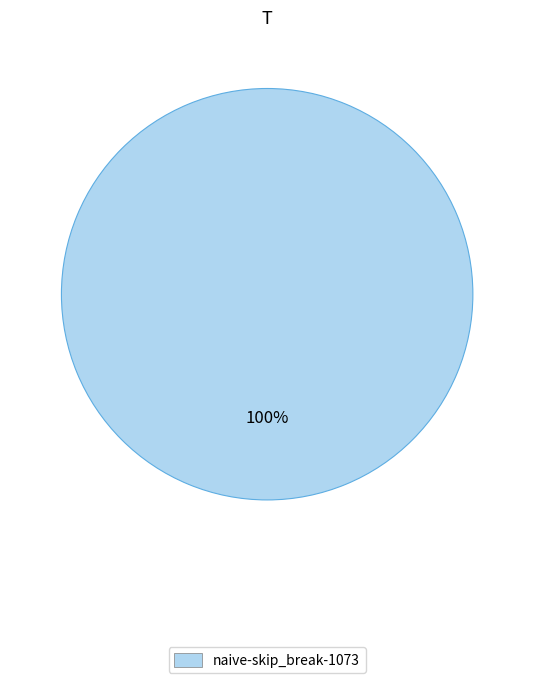

How many slices are in this pie chart?

1